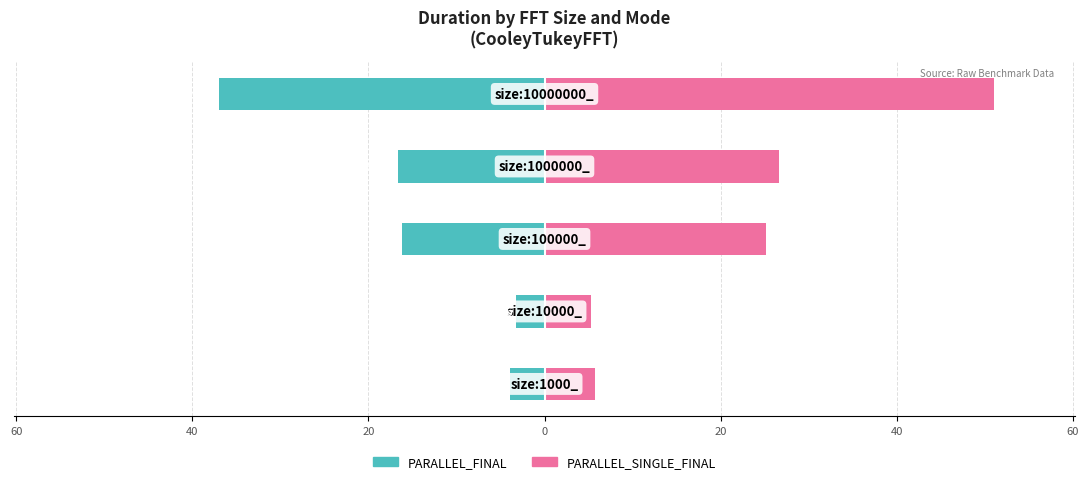

True or false: PARALLEL_FINAL has a value of -3.8 at 20.

False